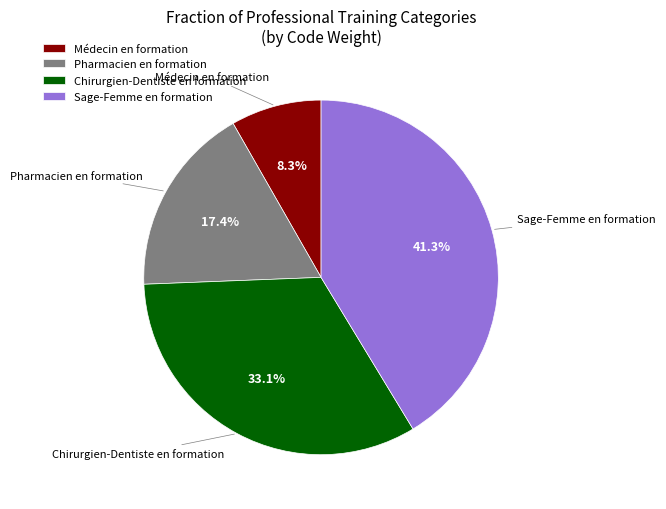

Combined, what portion of the pie is Médecin en formation and Sage-Femme en formation?

49.6%